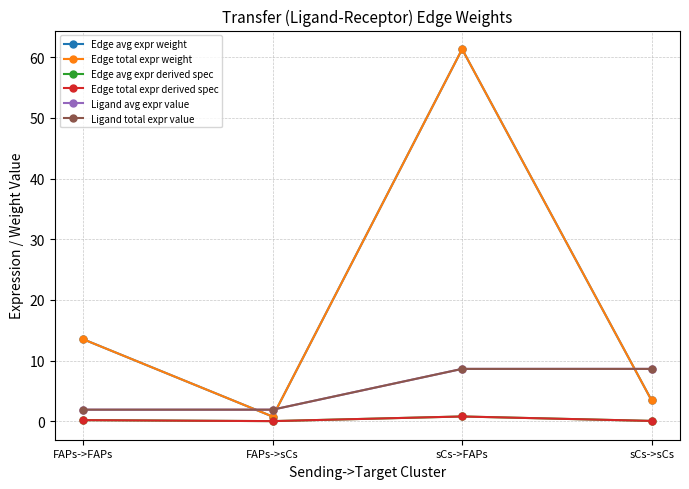

Does the chart have visible grid lines?

Yes